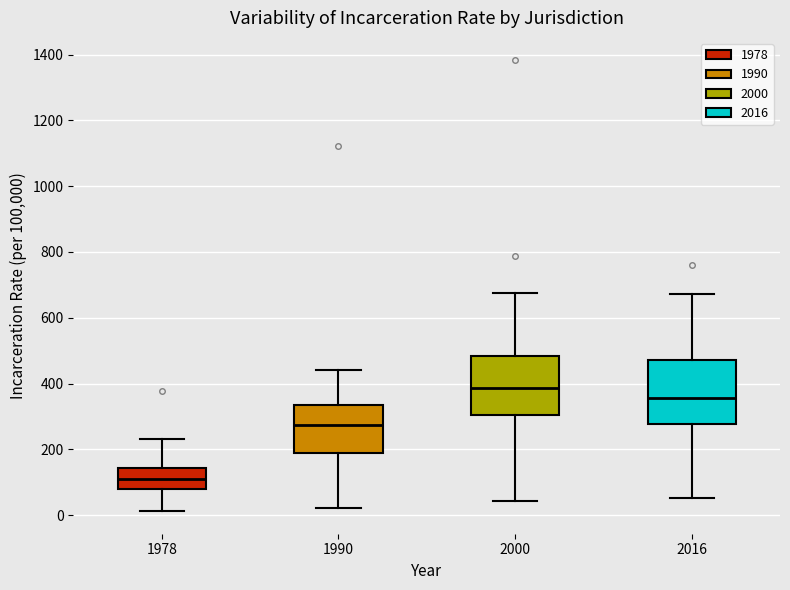

Reading left to right, transcribe this box plot: for each box, give where its median line is, the range the box spans, and where its two whiskers end, as read against the y-axis. The values are not printed on the chart, so give them approximately, as read against the axis.

1978: median 120, box 80 to 140, whiskers 20 to 240
1990: median 280, box 180 to 340, whiskers 20 to 440
2000: median 380, box 300 to 480, whiskers 40 to 680
2016: median 360, box 280 to 480, whiskers 60 to 680